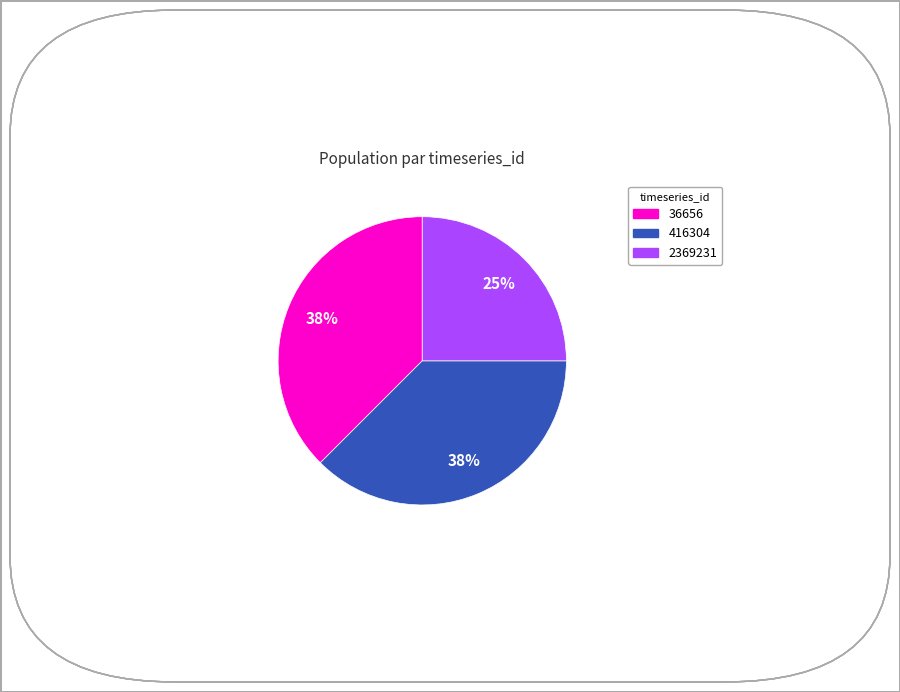

To the nearest percent, what is the average slice percentage?

33%